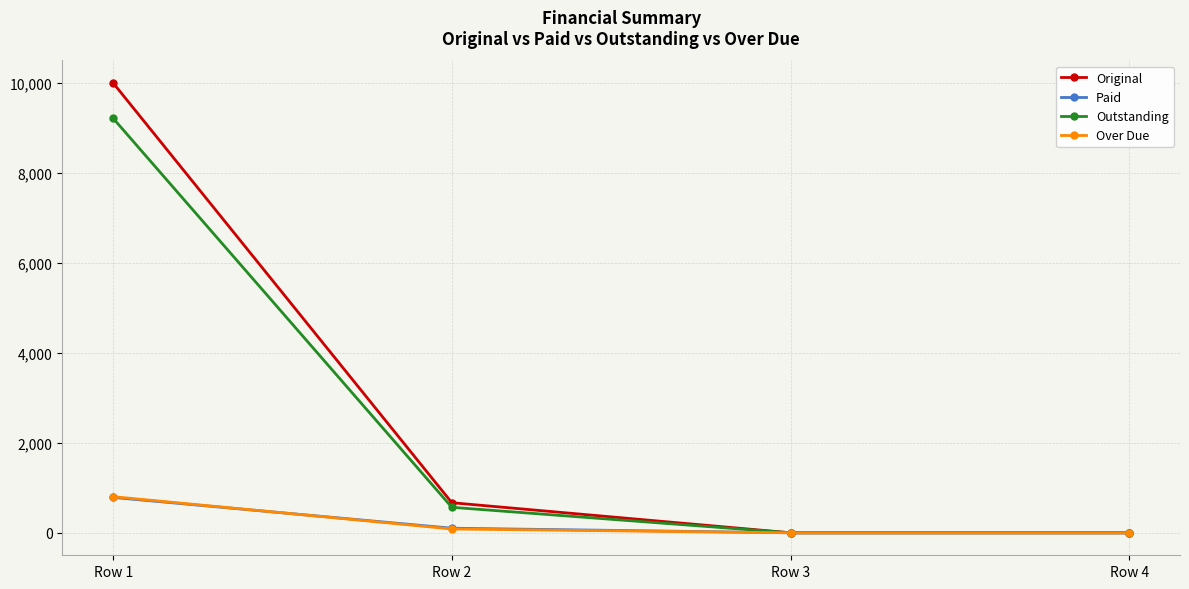

At which category is the sum across all series the highest?

Row 1